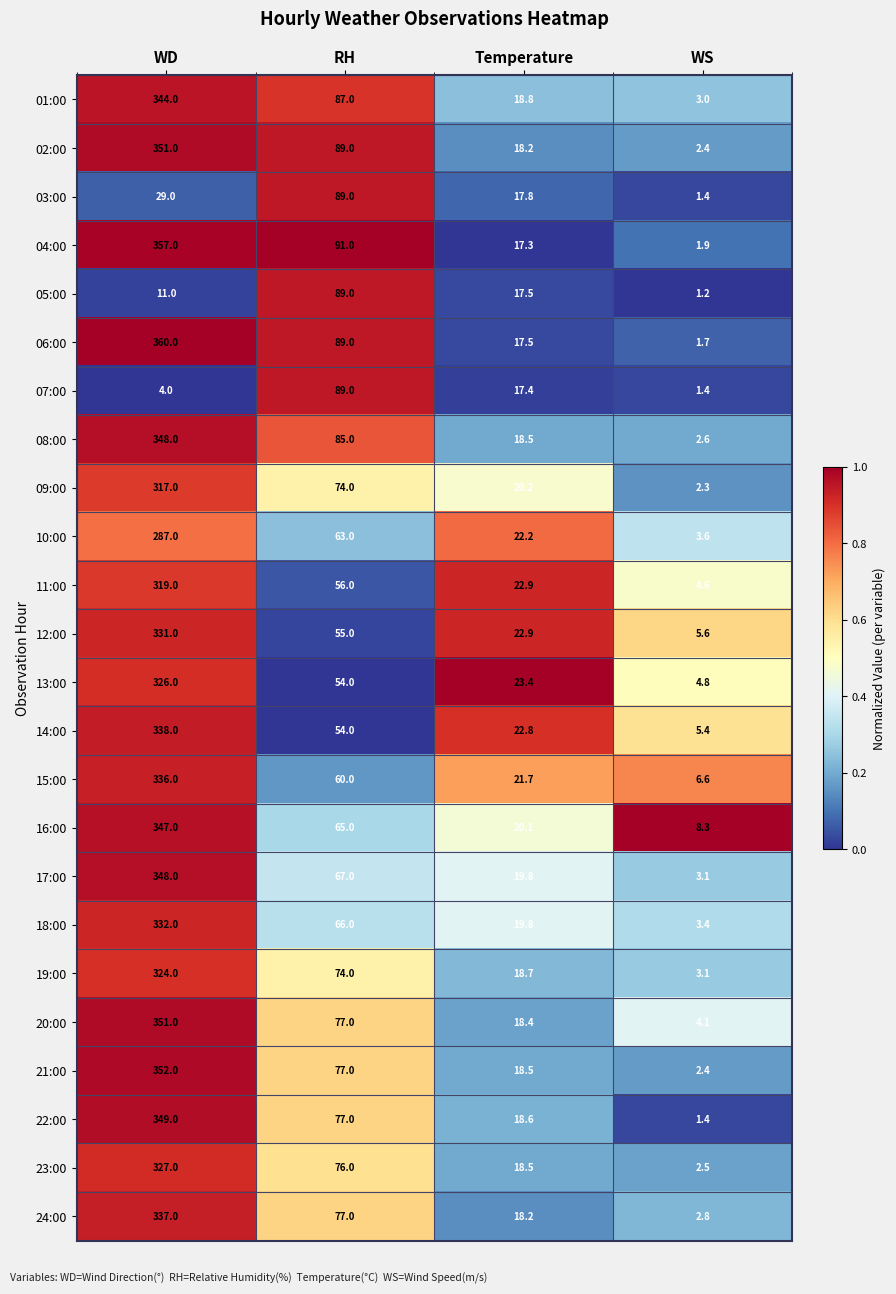

What is the sum of the 22:00 values at RH and WS?

78.4